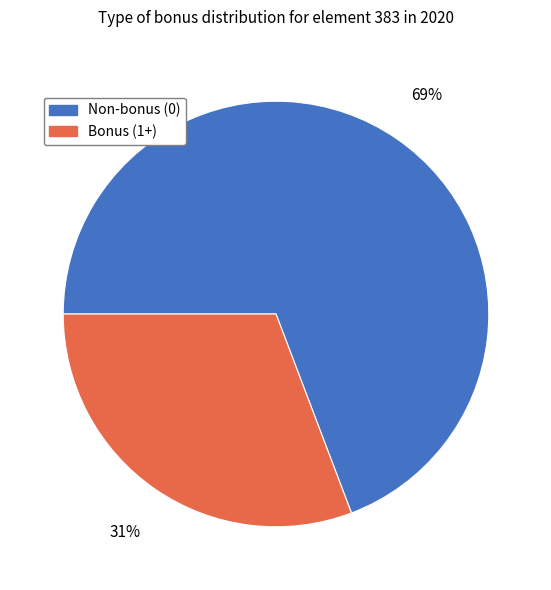

To the nearest percent, what is the difference between the largest and smallest slice percentages?

38%